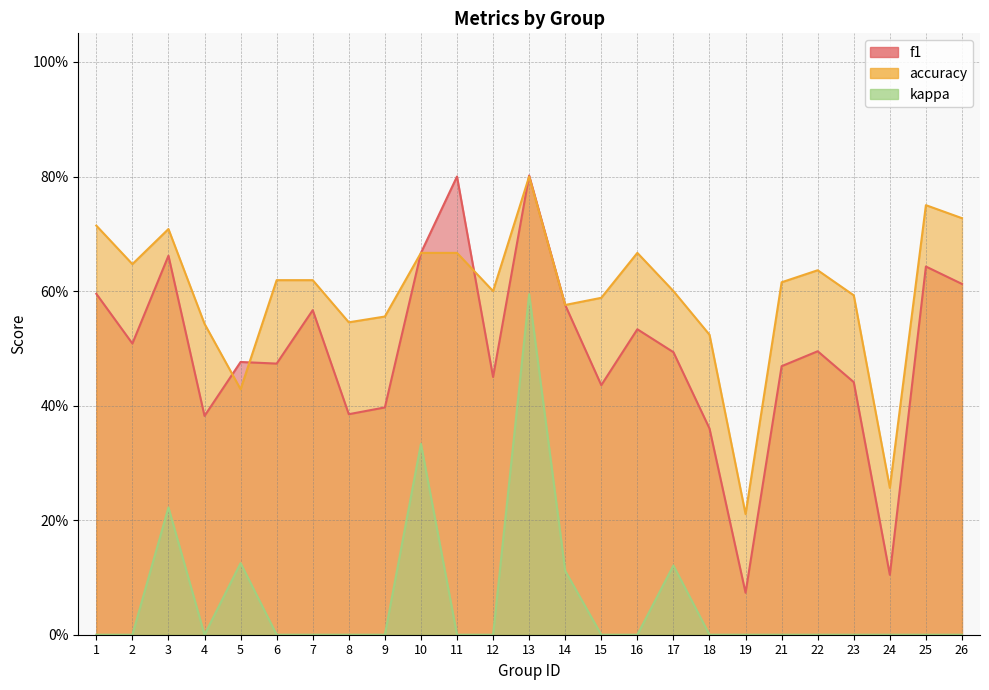

Is the value of kappa at 26 greater than the value of accuracy at 3?

No